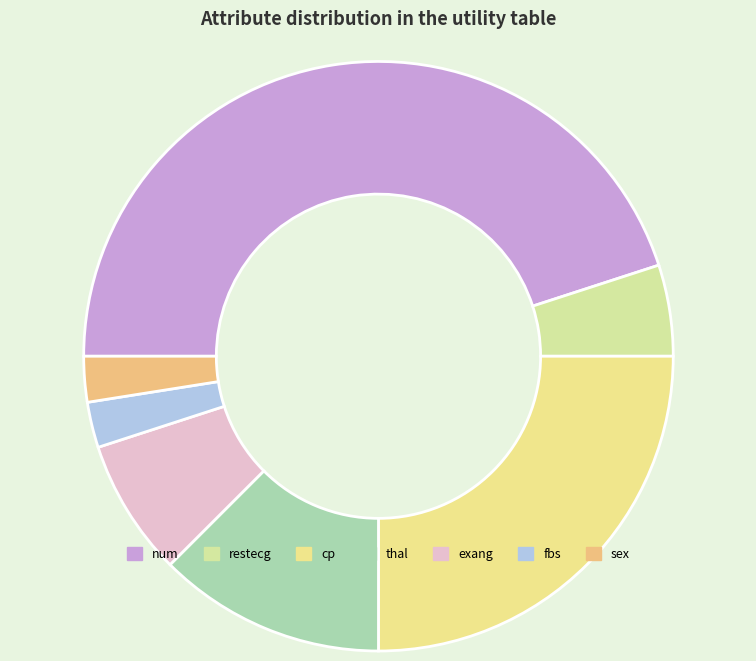

How much of the chart is everything except exang?

92.5%